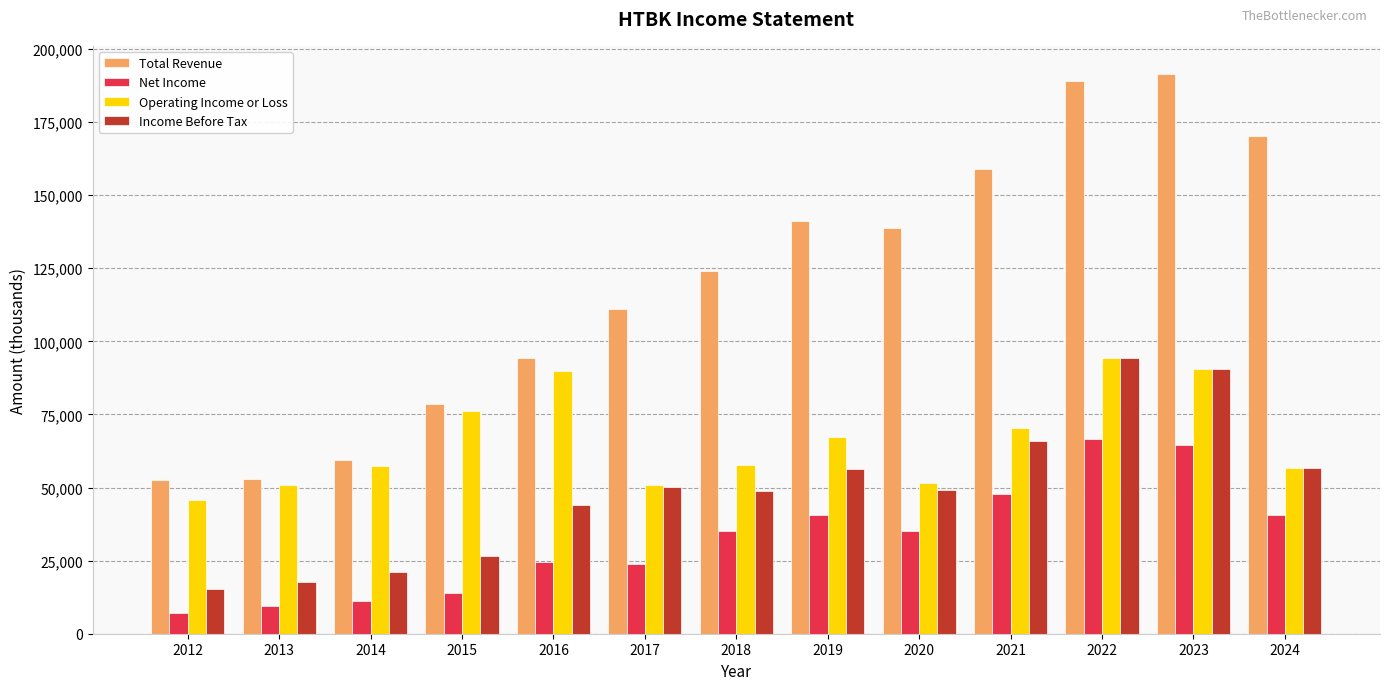

What is the difference between the maximum and second lowest values in the Net Income series?

57100